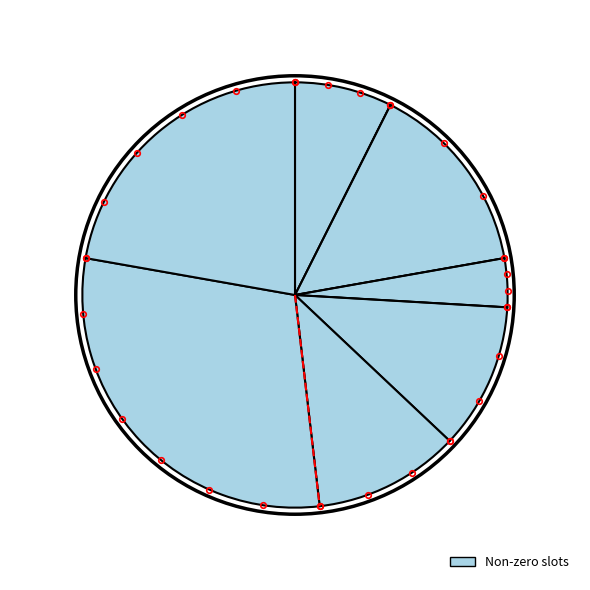

Count the number of slices in the pie.

7